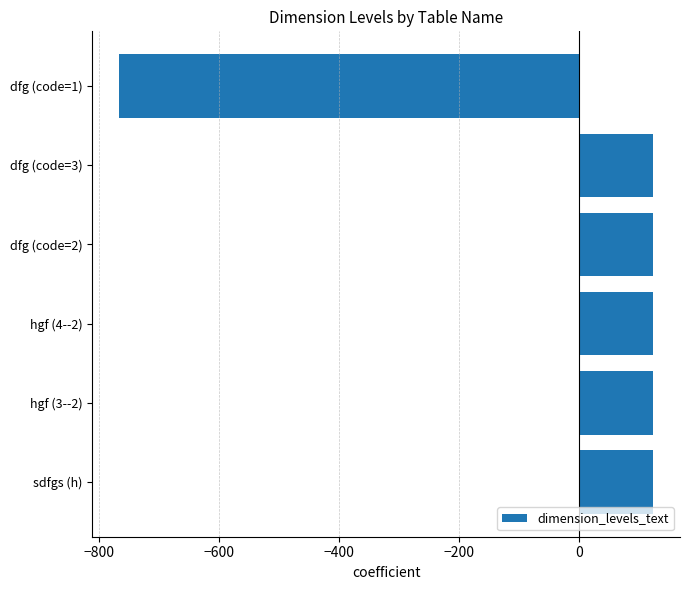

What is the label of the 4th bar from the top?

hgf (4--2)